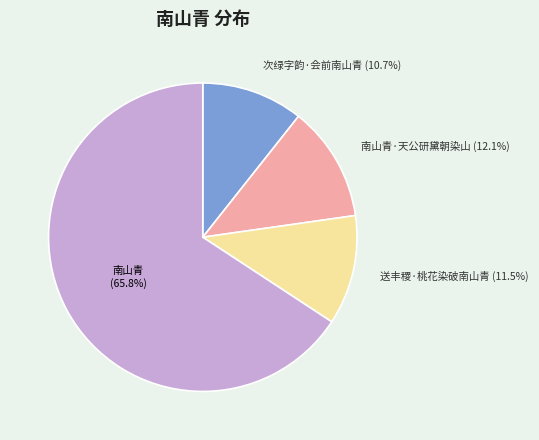

How many segments does this pie chart have?

4